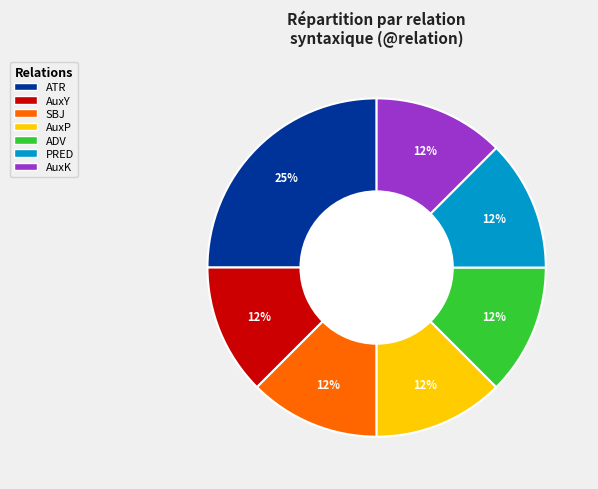

Do ADV and PRED together represent more than half of the pie?

No